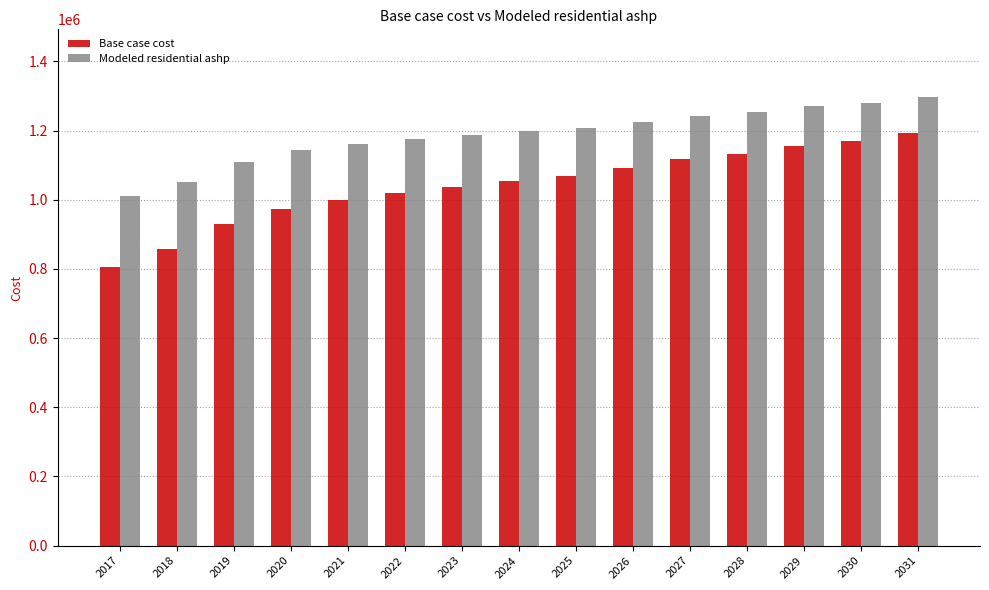

How many data points in Base case cost are less than 1054038?

7